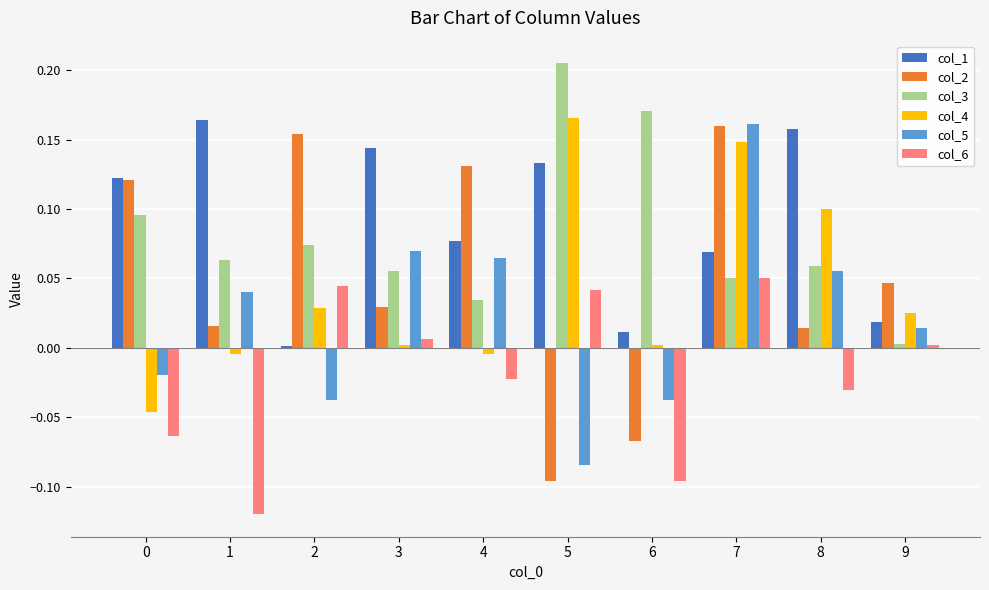

How many bars are there in total?

60